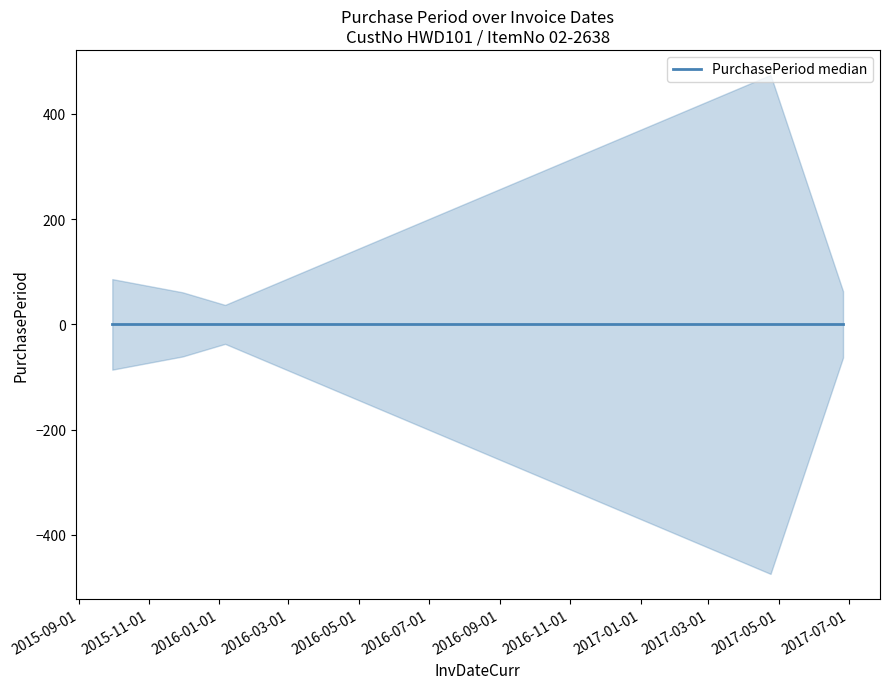

At which category does the data reach its first local valley?

2016-01-06